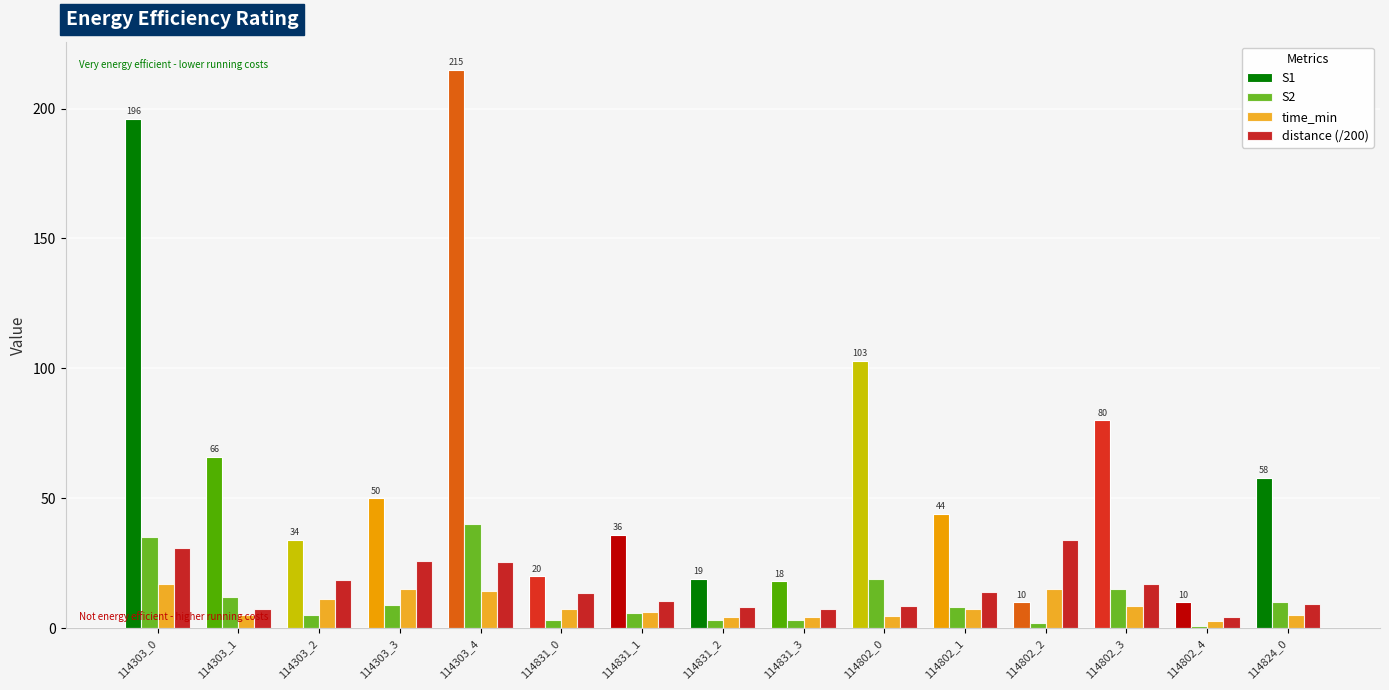

Is the value of S1 at 114802_1 greater than the value of distance (/200) at 114802_2?

Yes